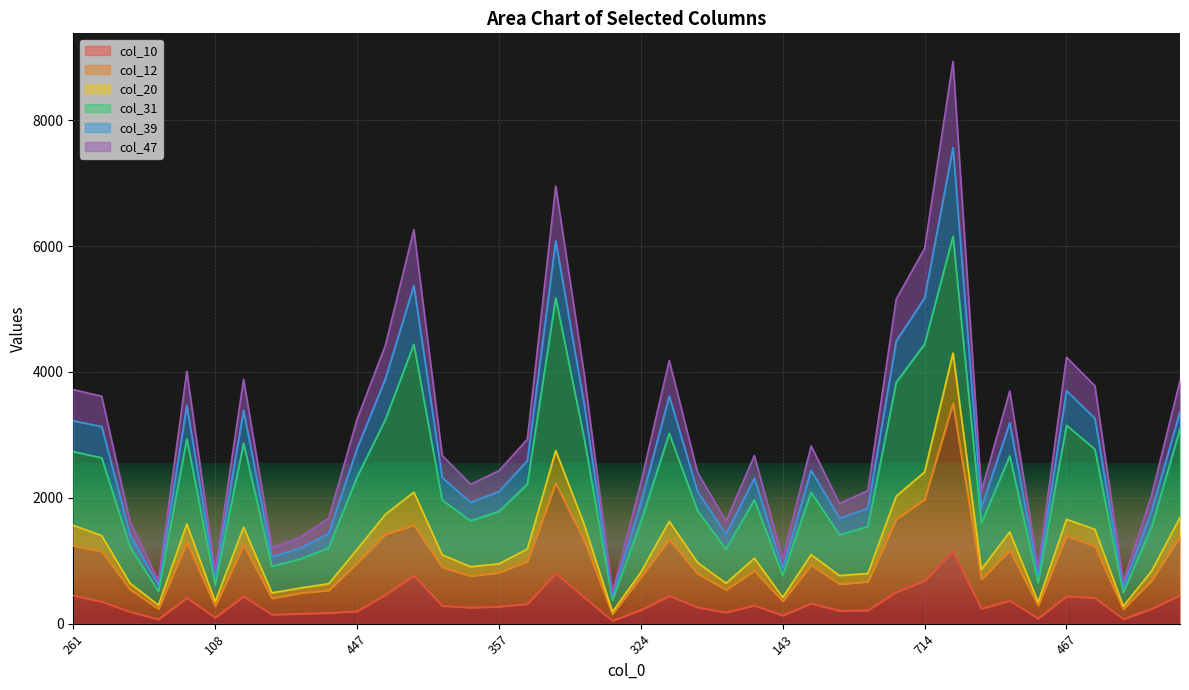

The value of col_47 at 127 is 881. True or false?

True